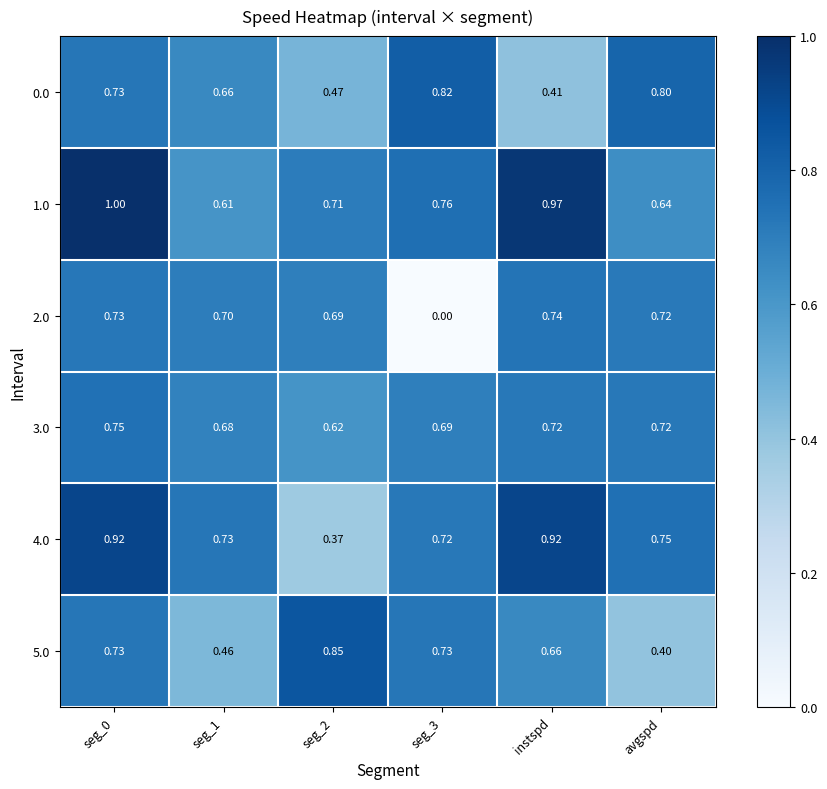

What is the total value across all series at seg_1?

3.8